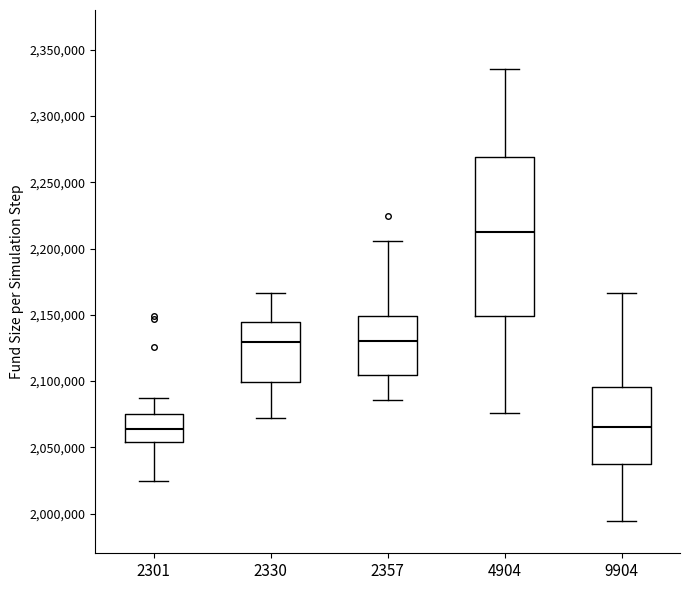

Which box is the tallest, from its lower edge to its upper edge?

4904